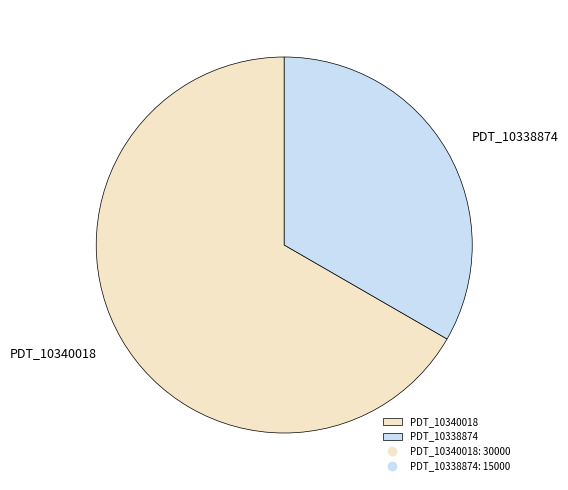

Count the number of slices in the pie.

2